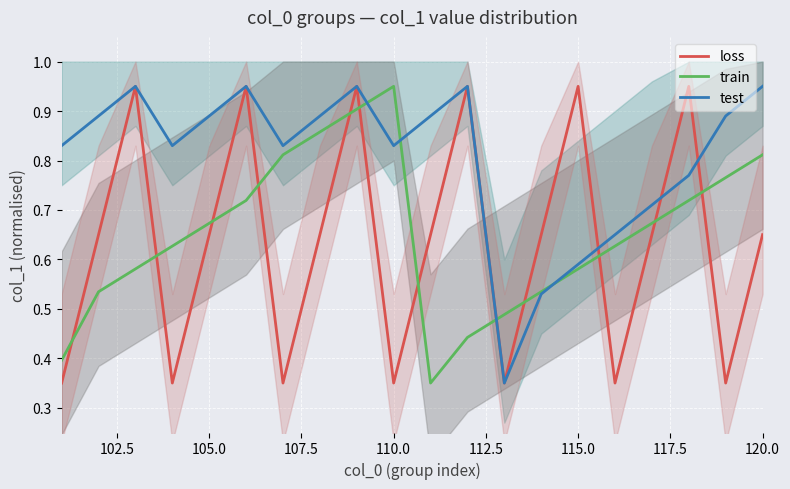

What is the difference between the maximum and minimum values in the train series?

0.6